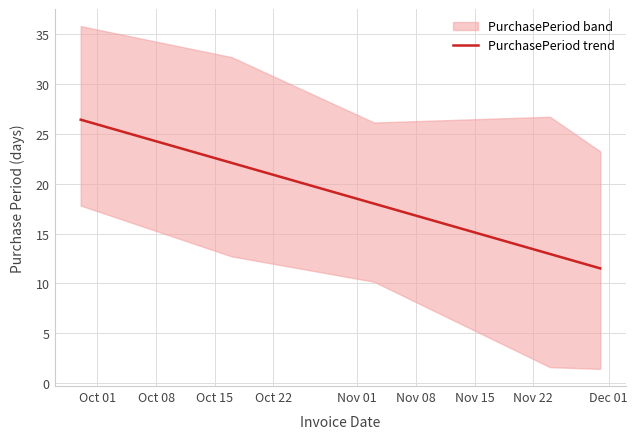

What is the highest value of the PurchasePeriod trend series?

26.4